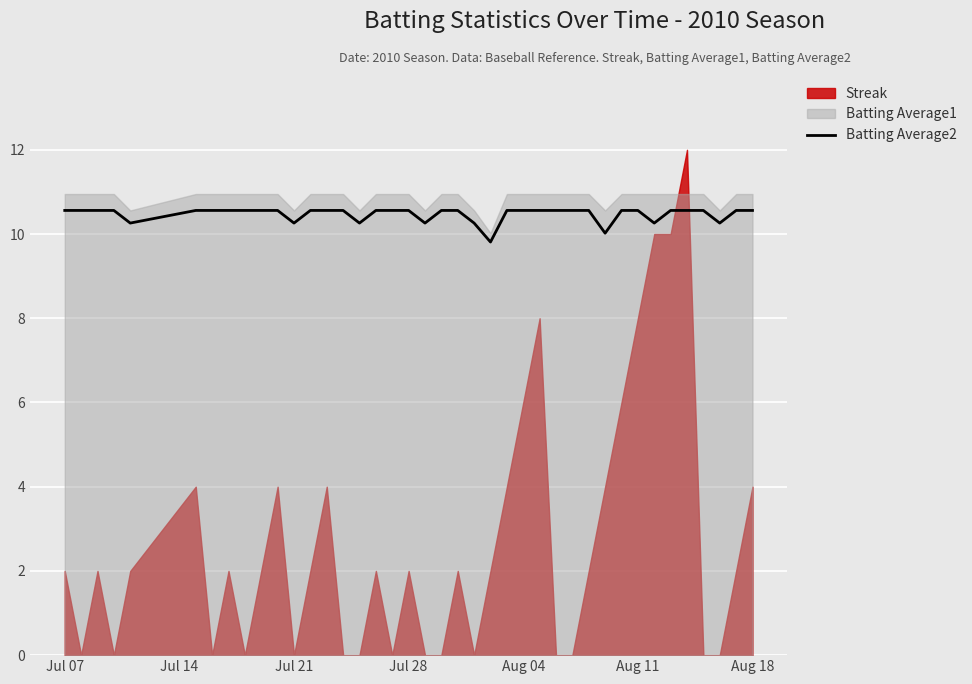

How many values are below 10?

1